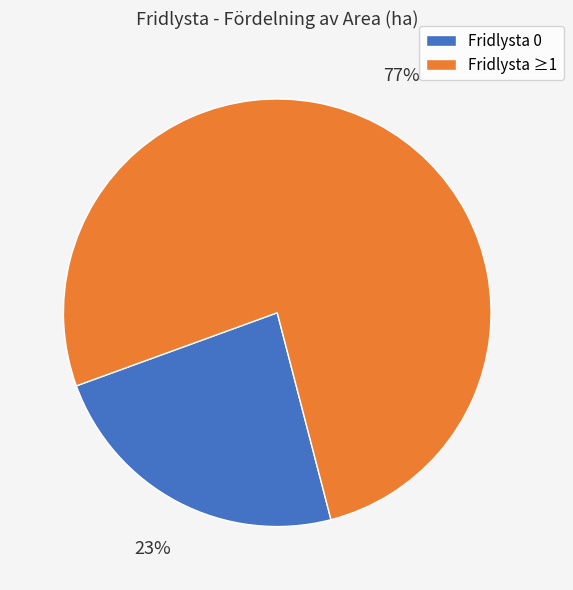

Between Fridlysta ≥1 and Fridlysta 0, which is larger?

Fridlysta ≥1